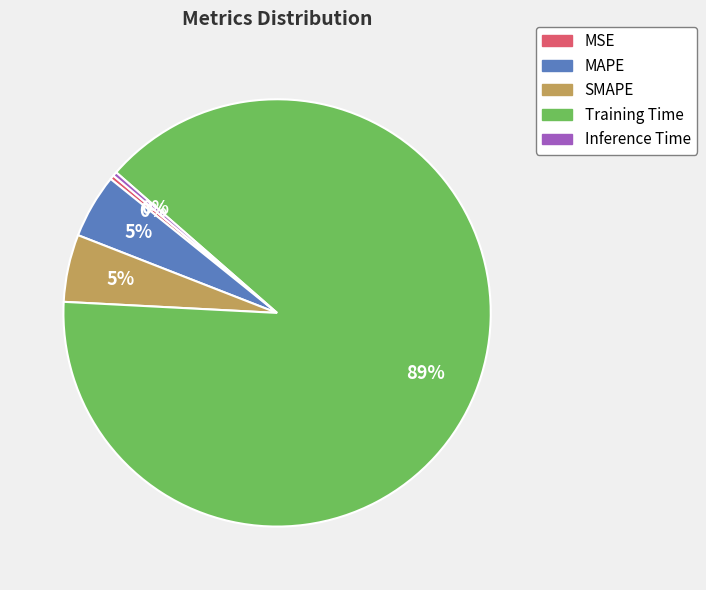

To the nearest percent, what portion does SMAPE represent?

5%